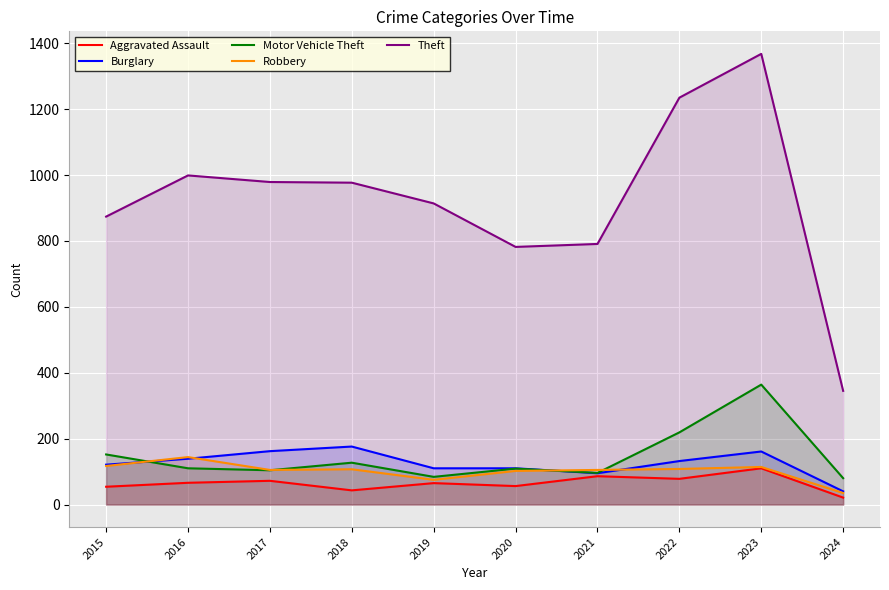

Which series has the largest range (max minus min)?

Theft